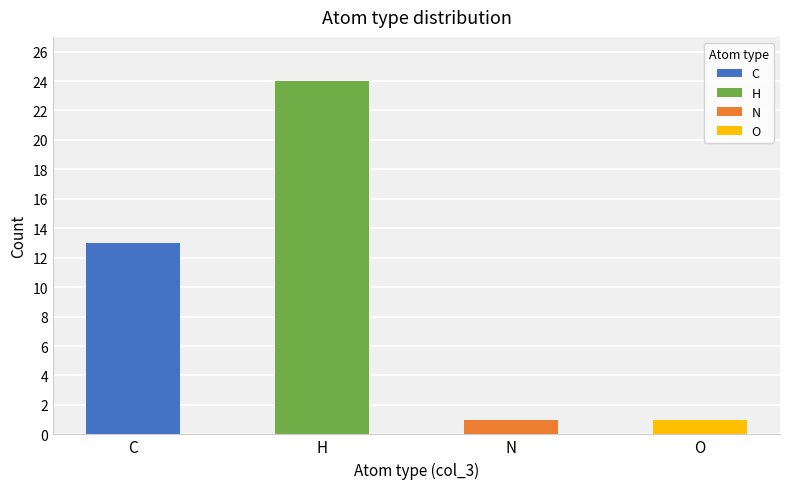

What is the difference between the maximum and minimum values?

23